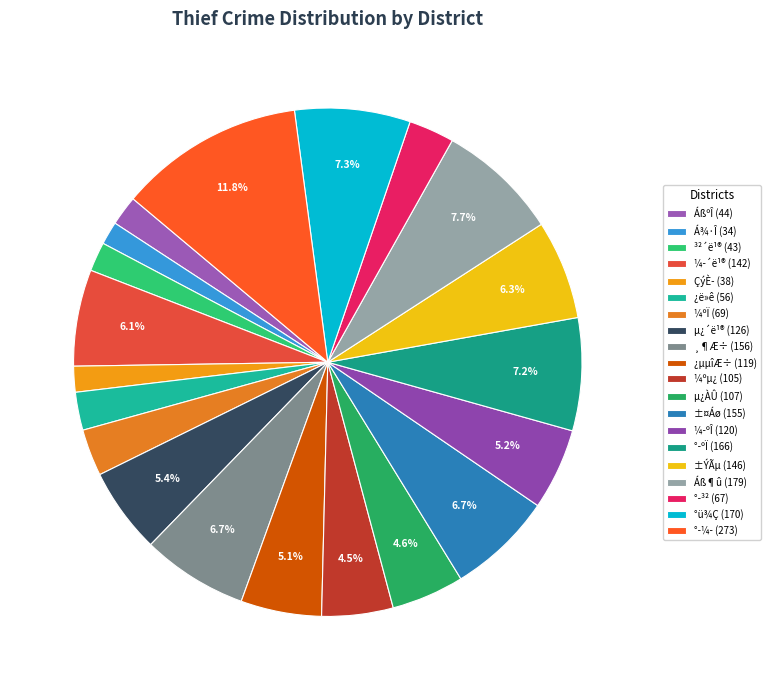

Which category has the biggest portion of the pie?

°­¼­